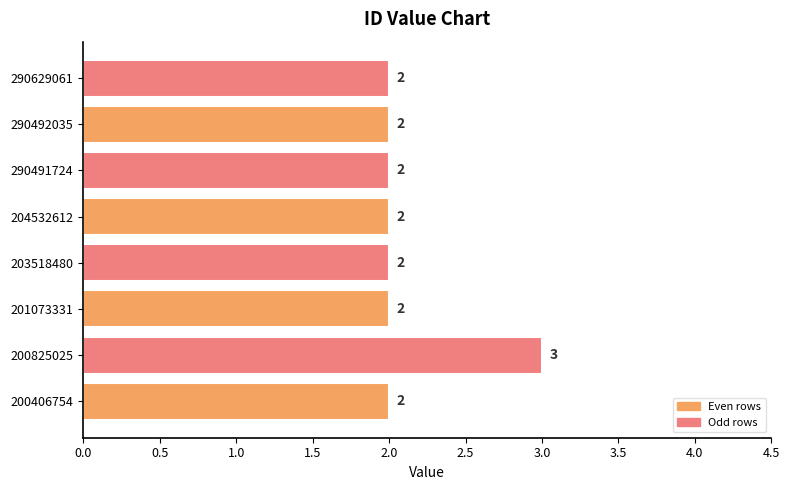

Approximately how many times larger is the value at 290492035 compared to 200406754?

1.0